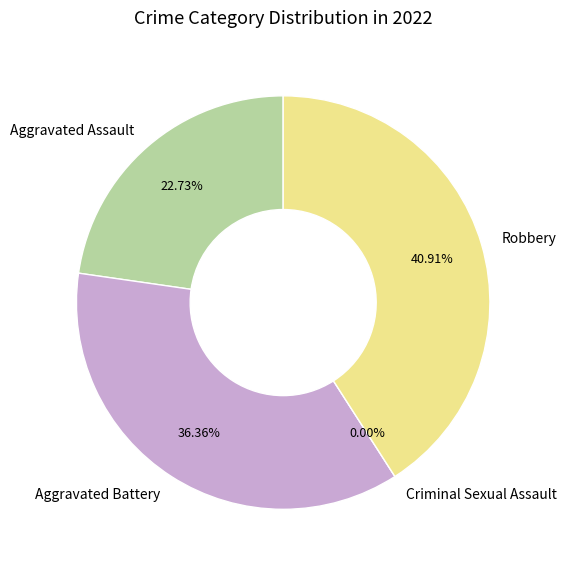

To the nearest percent, what is the average slice percentage?

25%